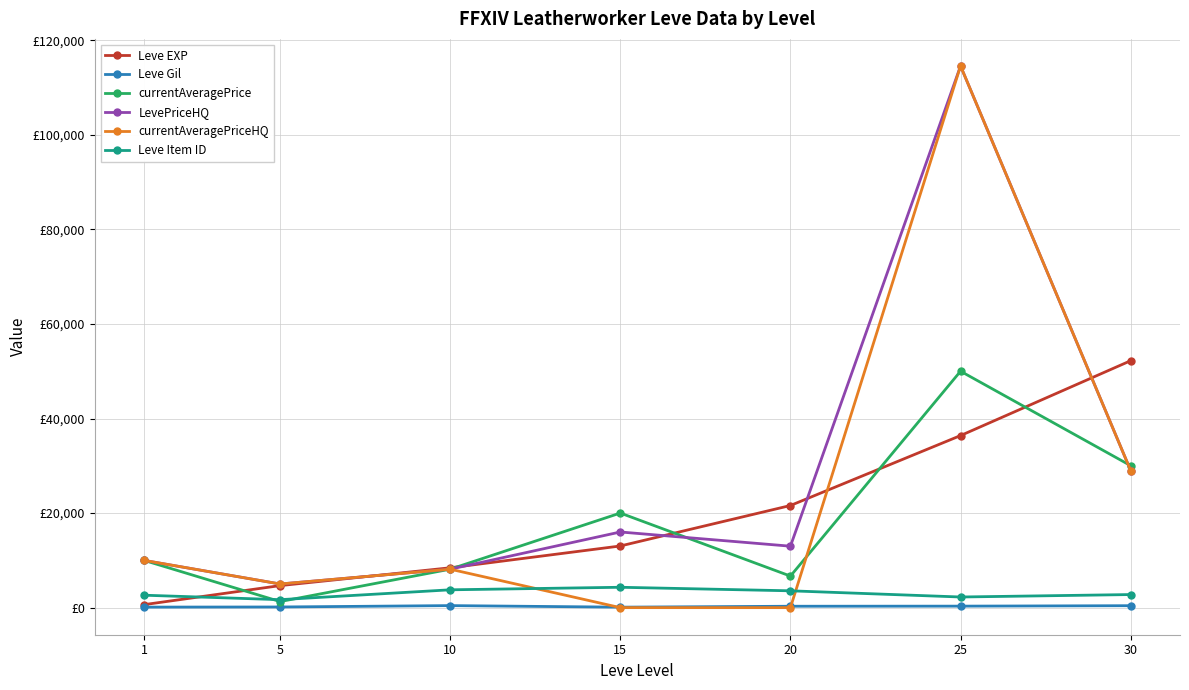

Between 1 and 10, which series saw the biggest shift?

Leve EXP